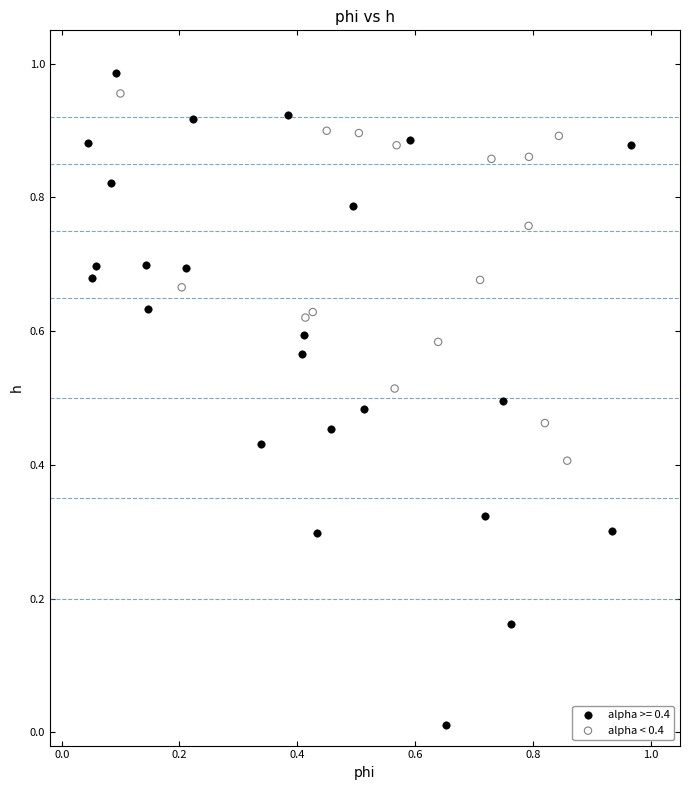

Which series reaches the minimum Y coordinate?

alpha >= 0.4